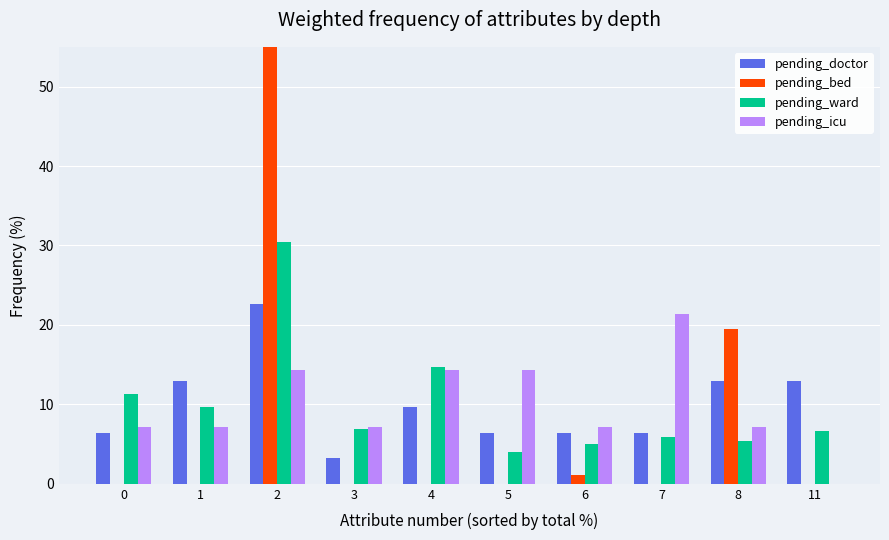

Reading right to left, what are all the values shown in this chart?

pending_doctor: 11=12.9	8=12.9	7=6.5	6=6.5	5=6.5	4=9.7	3=3.2	2=22.6	1=12.9	0=6.5
pending_bed: 11=0.0	8=19.5	7=0.0	6=1.1	5=0.0	4=0.0	3=0.0	2=79.3	1=0.0	0=0.0
pending_ward: 11=6.6	8=5.4	7=5.9	6=5.0	5=4.0	4=14.7	3=6.9	2=30.5	1=9.7	0=11.3
pending_icu: 11=0.0	8=7.1	7=21.4	6=7.1	5=14.3	4=14.3	3=7.1	2=14.3	1=7.1	0=7.1